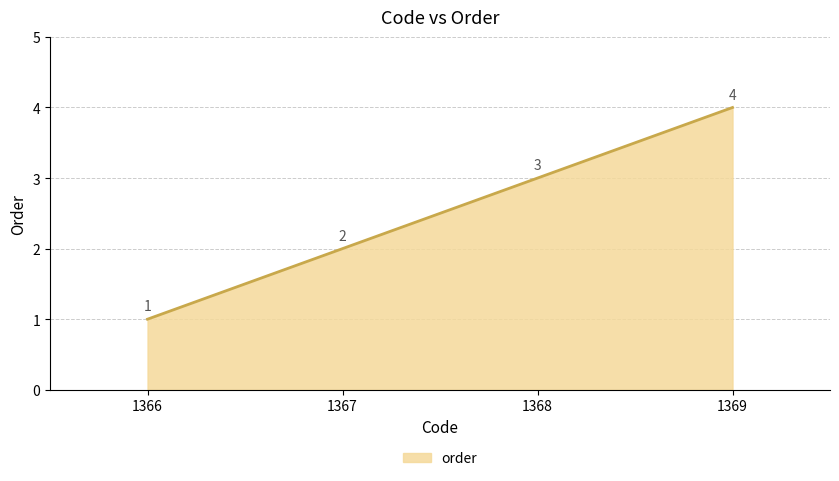

List the labels in order of value, smallest first.

1366, 1367, 1368, 1369